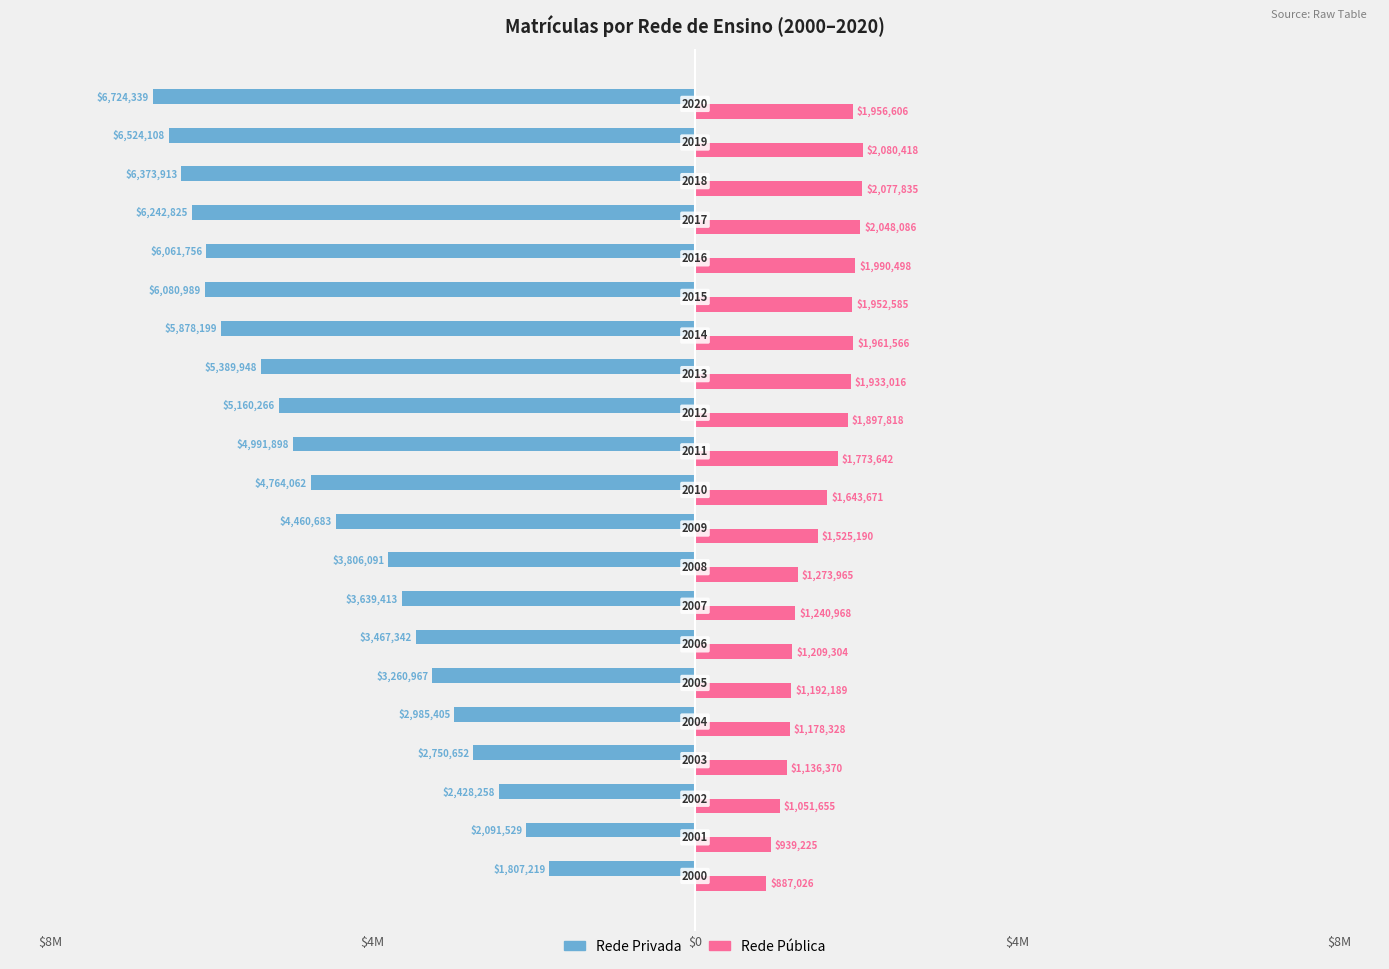

What are all the series names shown in the legend?

Rede Privada, Rede Pública